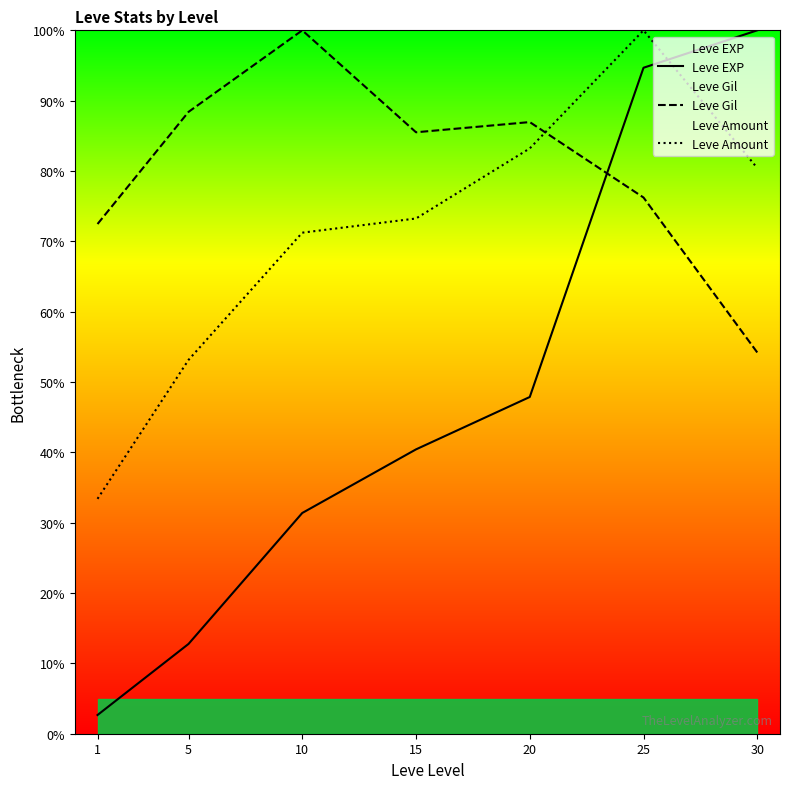

Reading left to right, transcribe all the data shown in this chart.

Leve EXP: 2.7	12.8	31.4	40.4	47.9	94.7	100.0
Leve Gil: 72.5	88.4	100.0	85.5	87.0	76.2	54.2
Leve Amount: 33.4	53.1	71.2	73.3	83.2	100.0	80.4